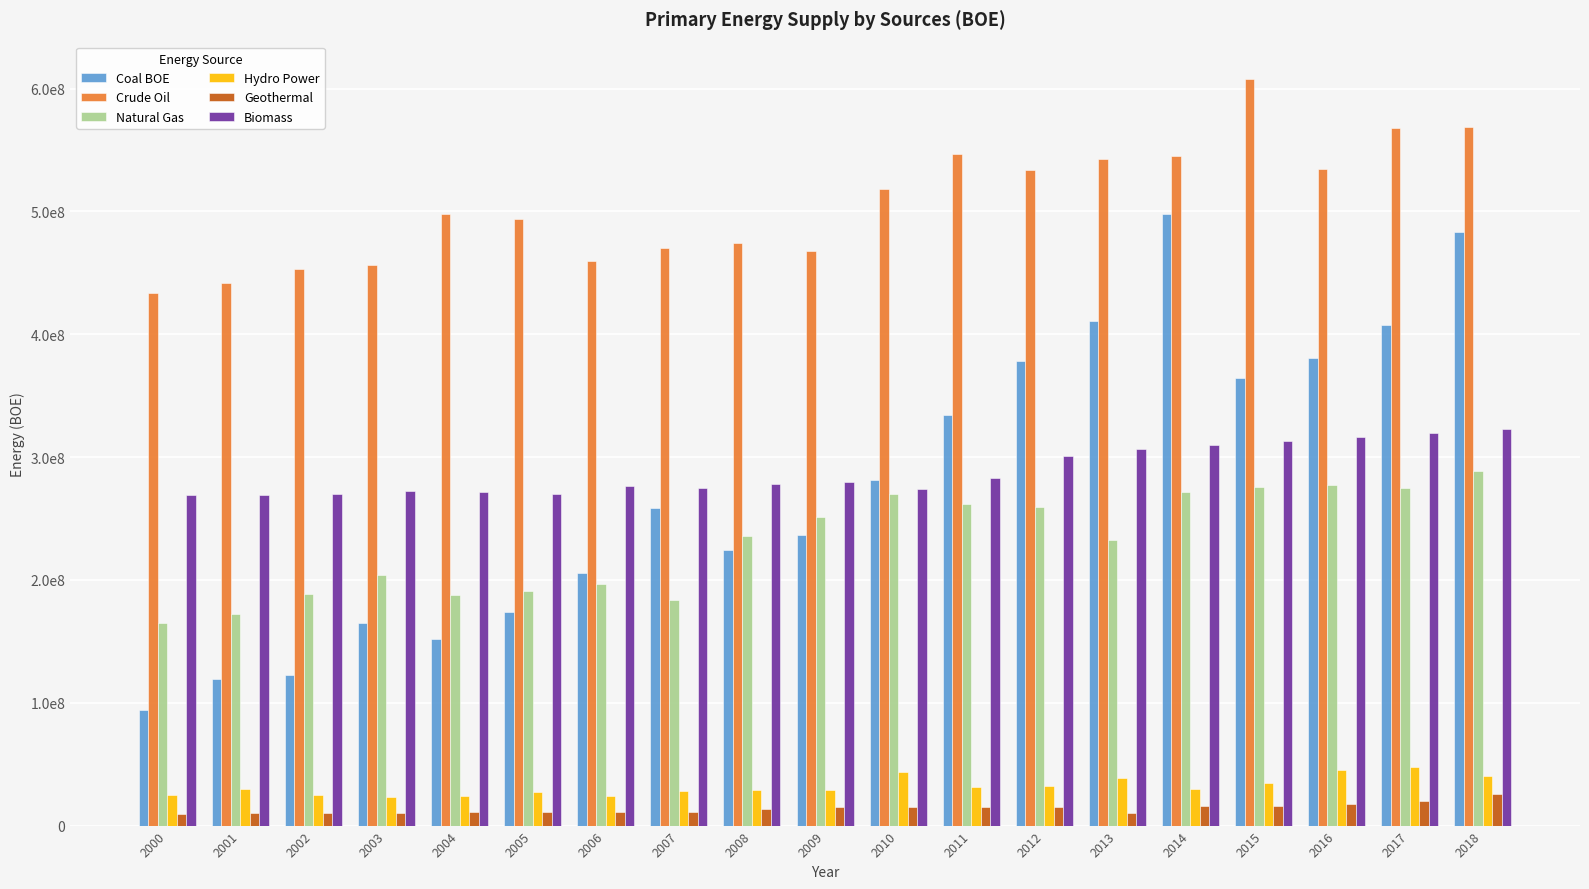

Which category has the highest value across all series?

2015